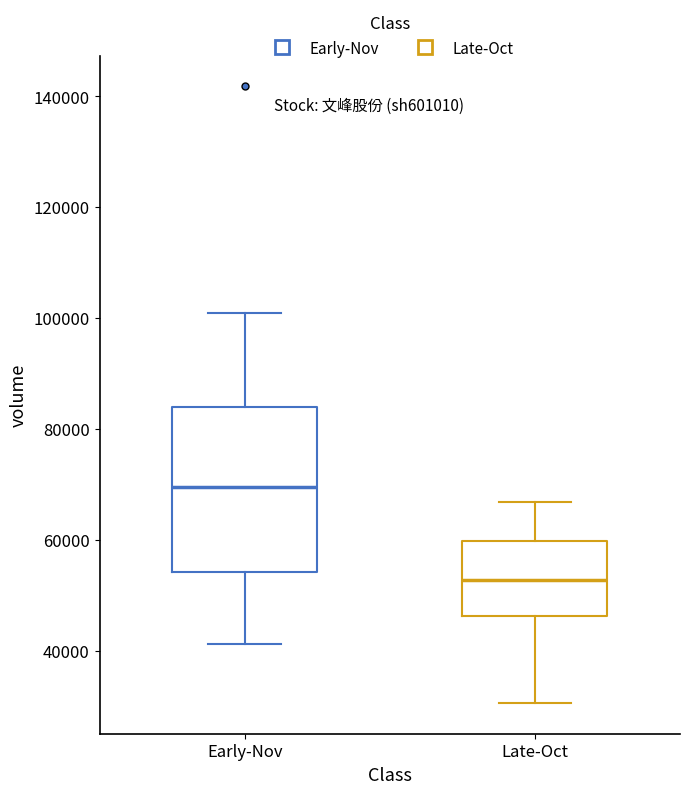

Where does the lower whisker of the box for Late-Oct end on the y-axis? The values are not printed on the chart, so give them approximately, as read against the axis.

30000